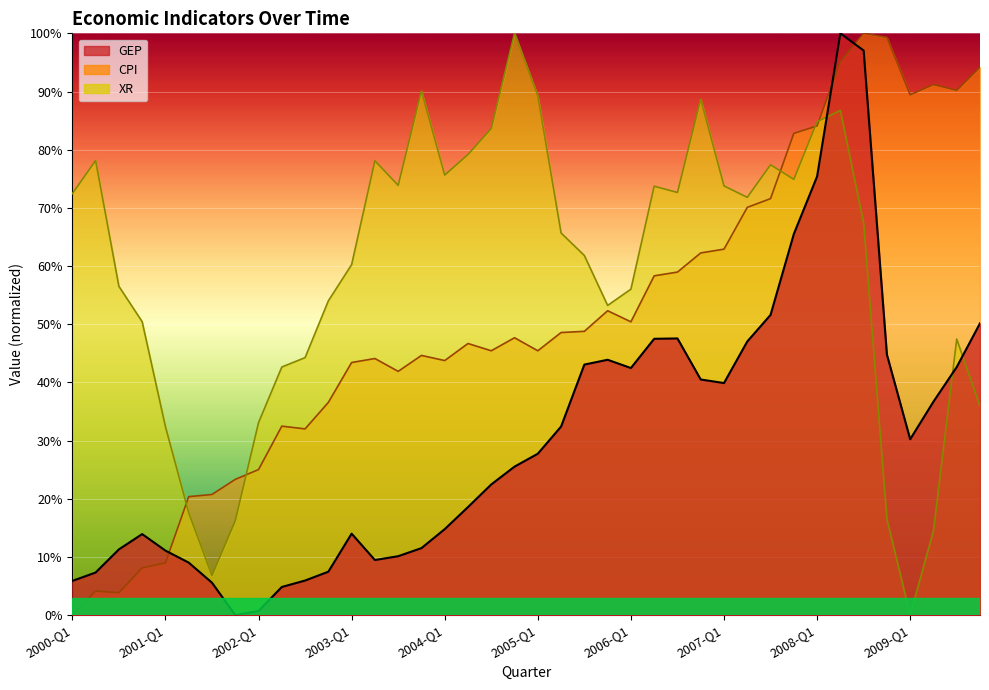

What is the difference between the CPI values at 2009-Q1 and 2001-Q2?

69.1